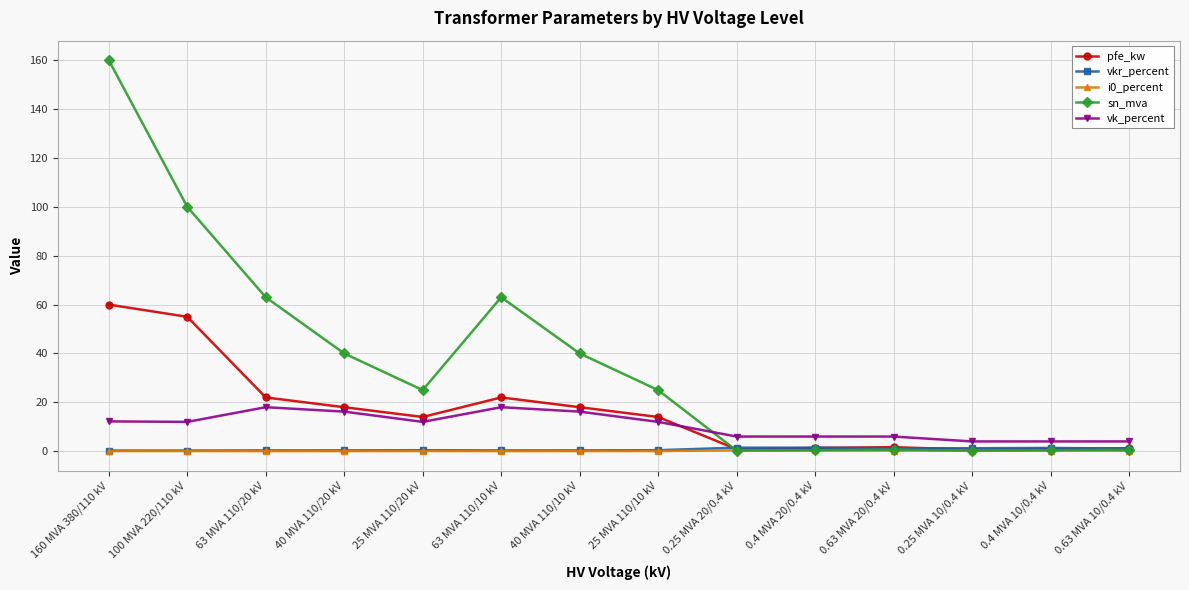

At which category does sn_mva reach its first local peak?

63 MVA 110/10 kV